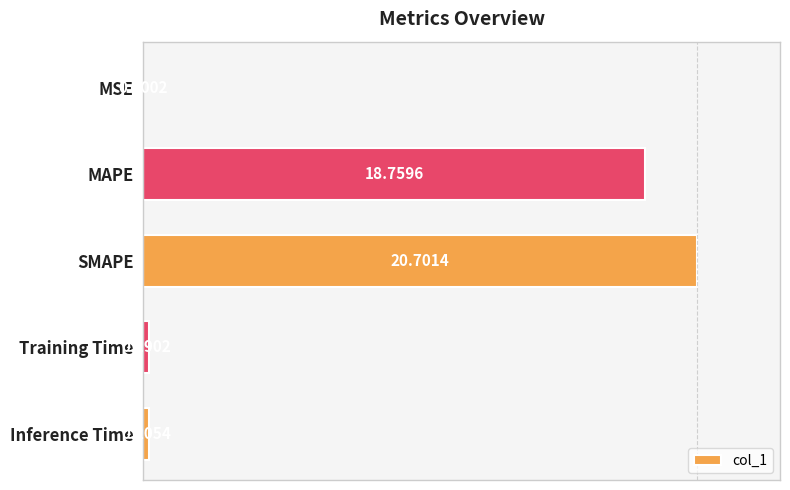

What is the average value?

8.0